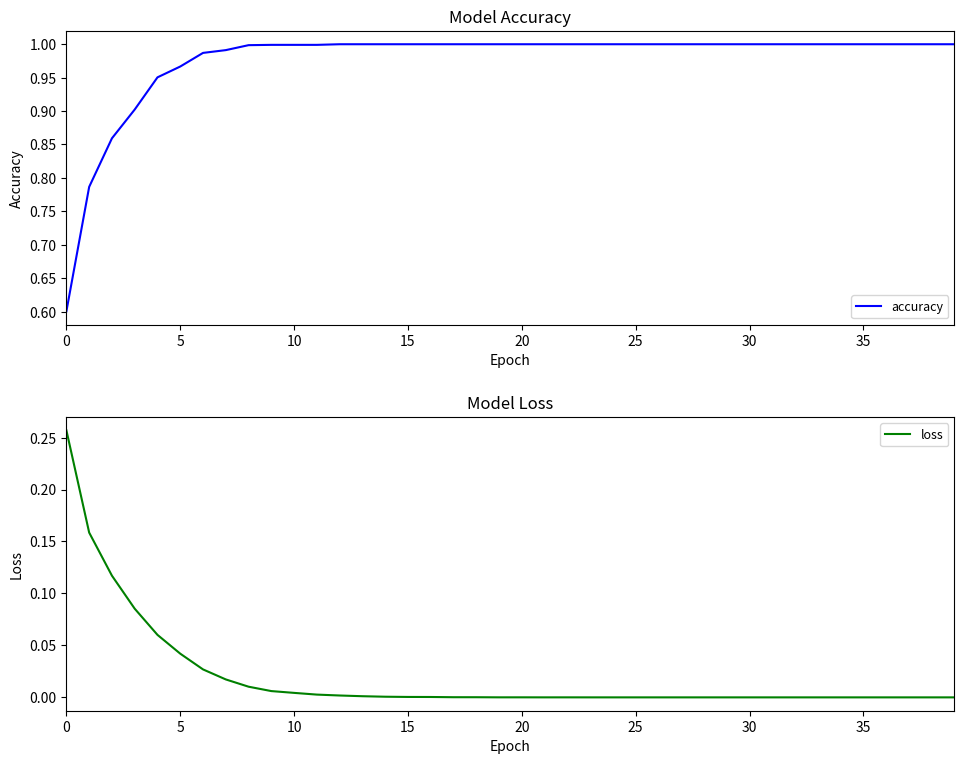

Does the chart have visible grid lines?

No